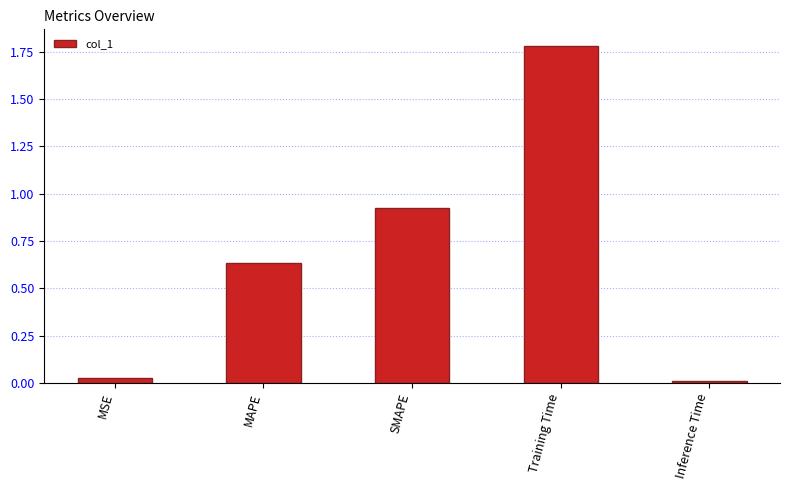

At which category does the chart reach its peak across all series?

Training Time